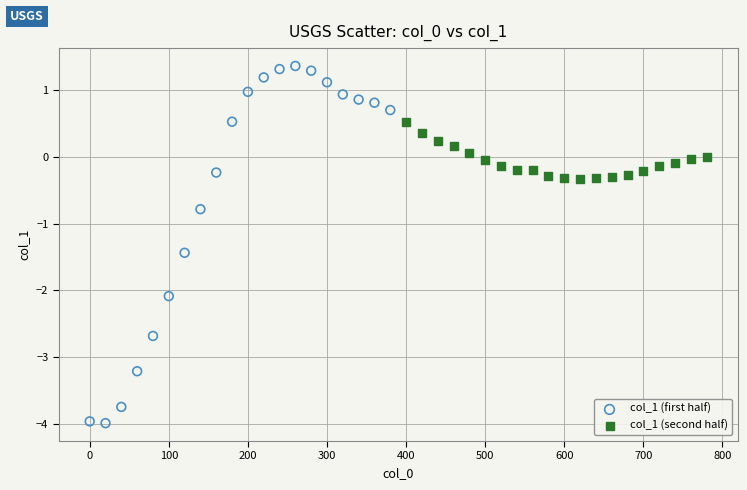

Which series has the widest spread of Y values?

col_1 (first half)